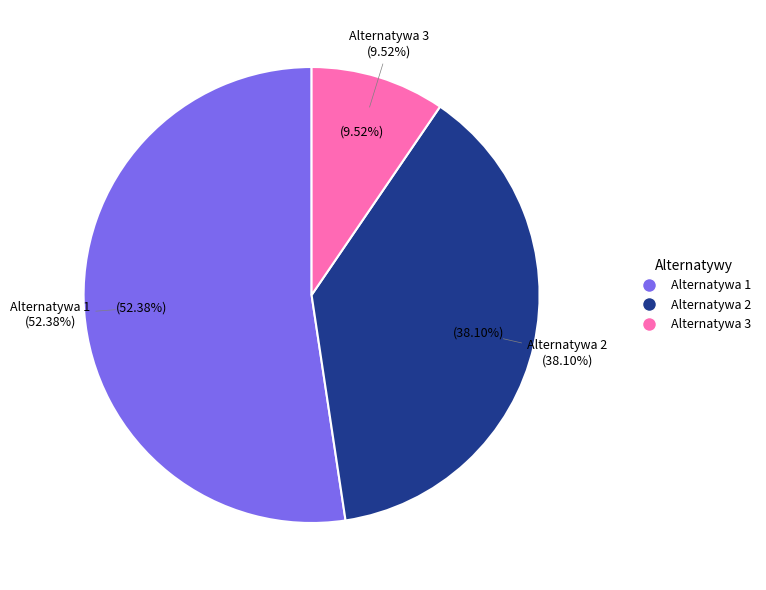

Is Alternatywa 3 the majority of the pie?

No